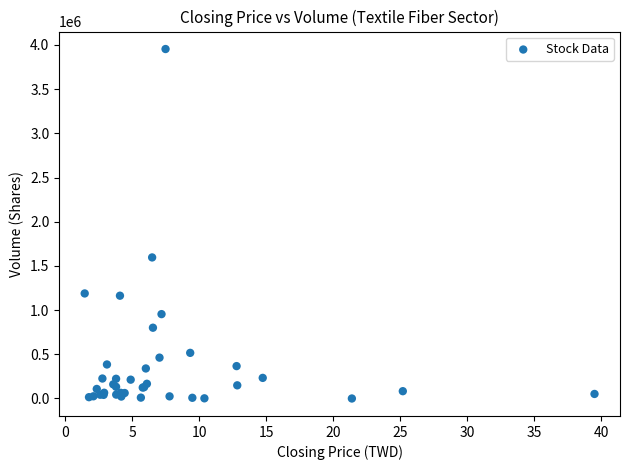

What Y value in the scatter plot is closest to 1977000?

1596003